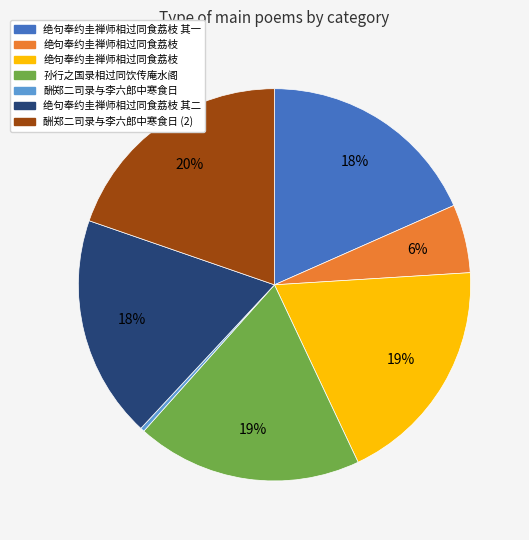

To the nearest percent, what is the average slice percentage?

14%